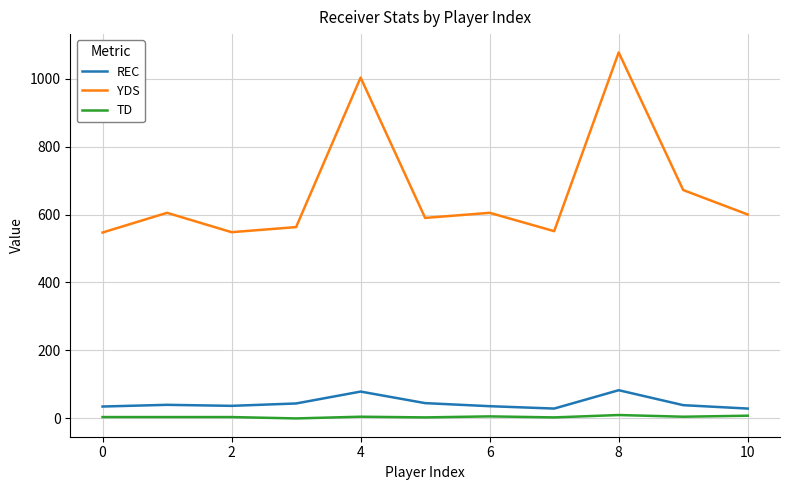

Does the chart display data point markers on the line(s)?

No